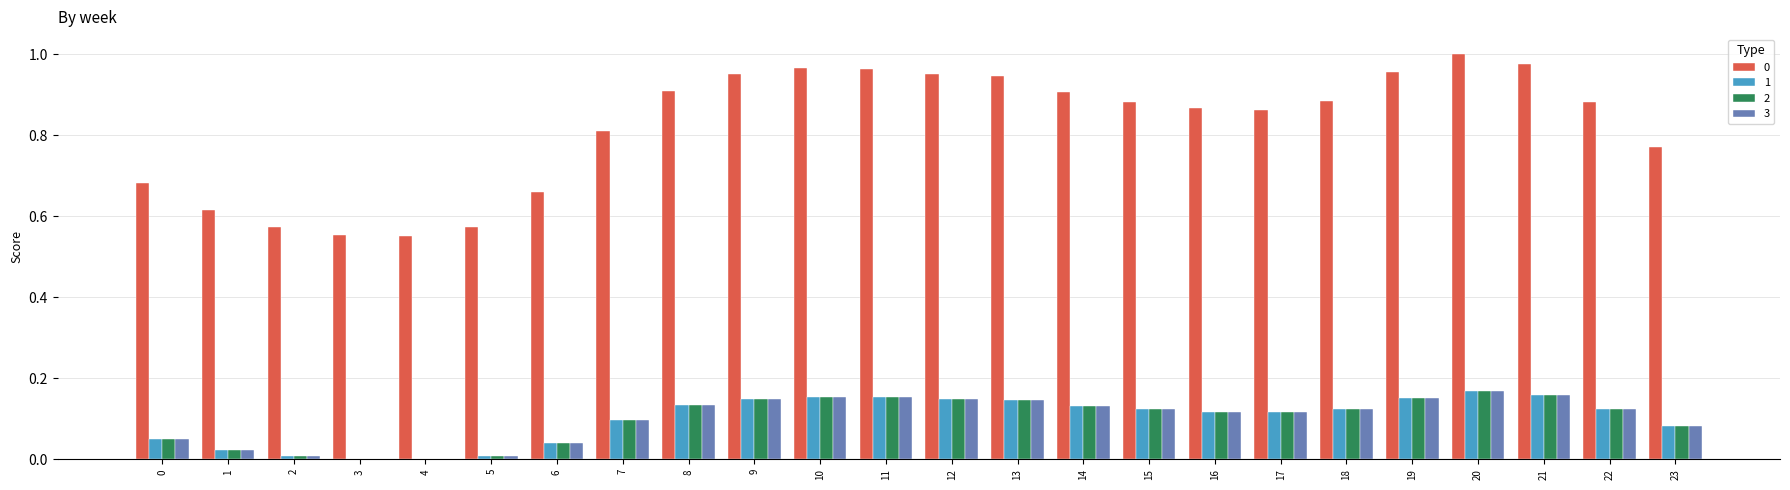

Count the number of data series in this chart.

4